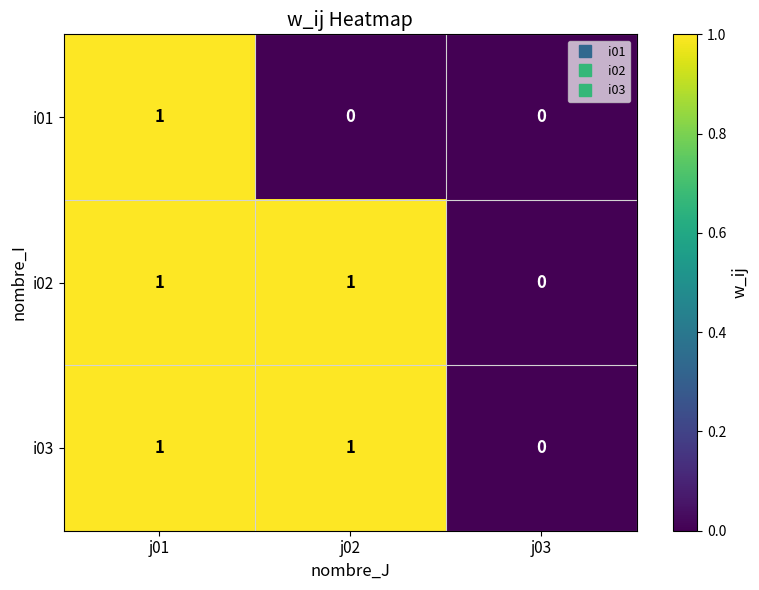

Count the i02 values in the range 0 to 1.

3